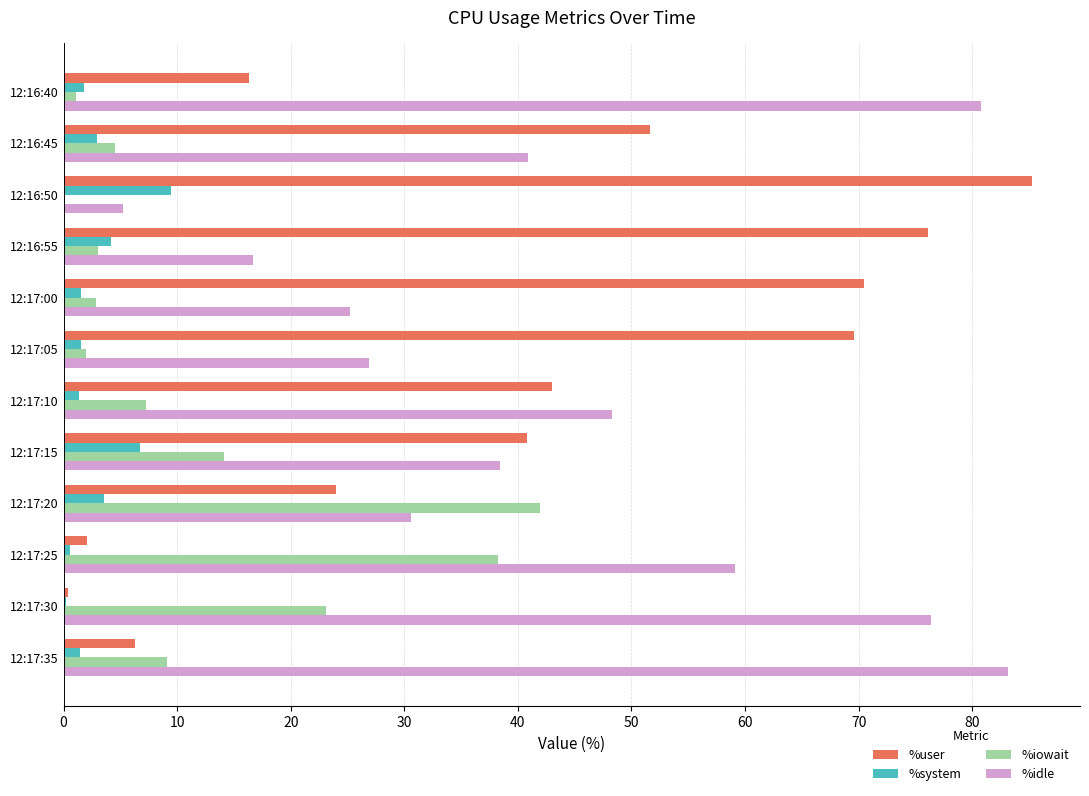

Which series changed the most between 12:16:45 and 12:17:20?

%iowait